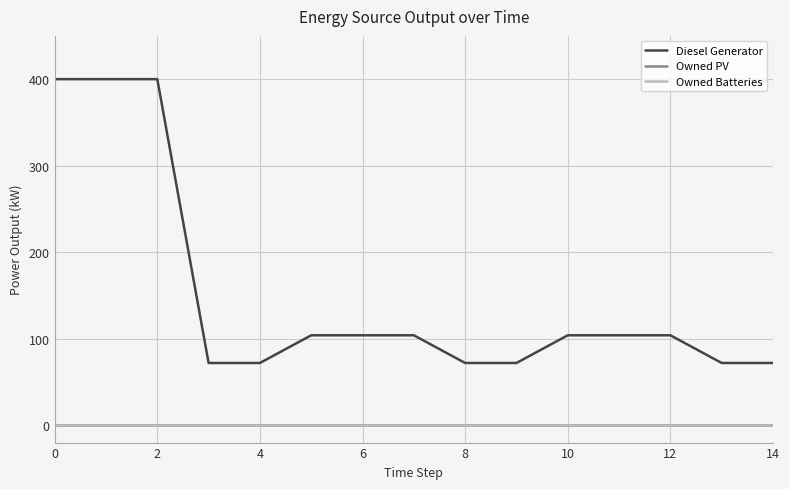

Is this an area chart (filled region under the line)?

No